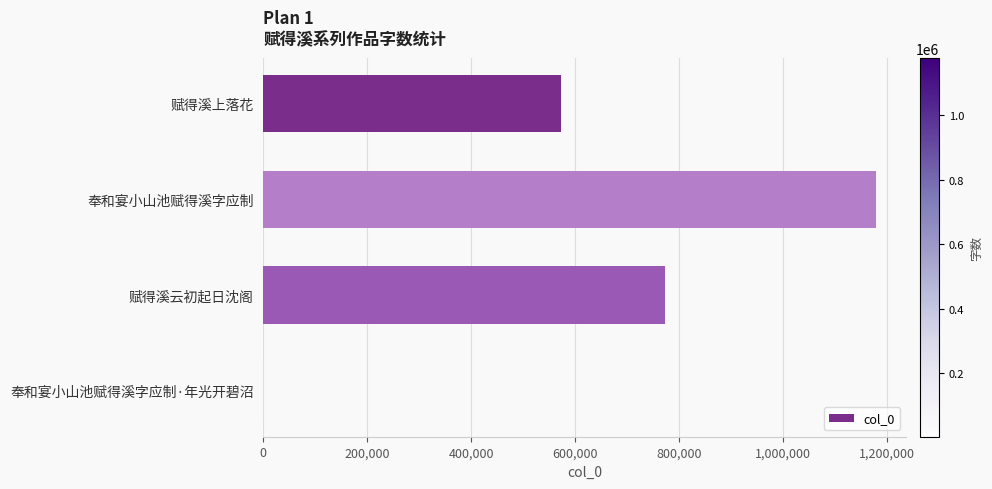

Between 赋得溪上落花 and 赋得溪云初起日沈阁, which is larger?

赋得溪云初起日沈阁